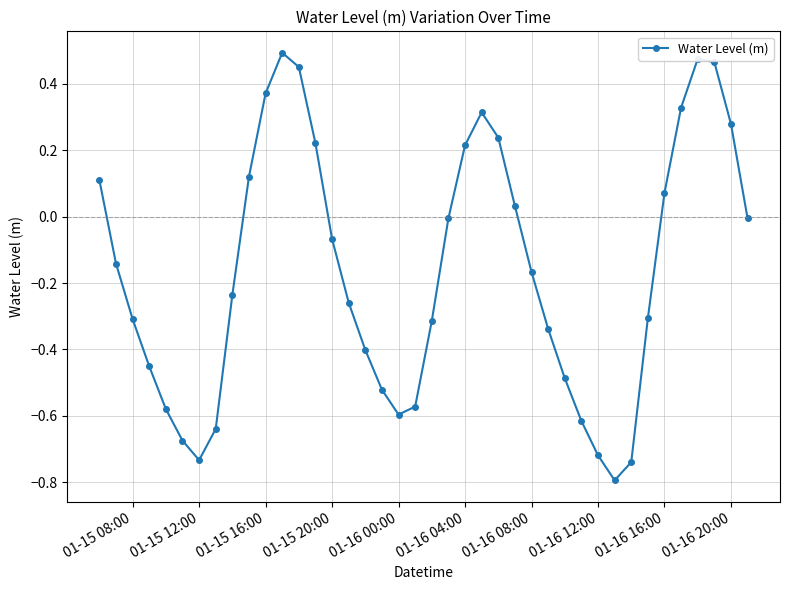

What is the difference between the maximum and minimum values?

1.3